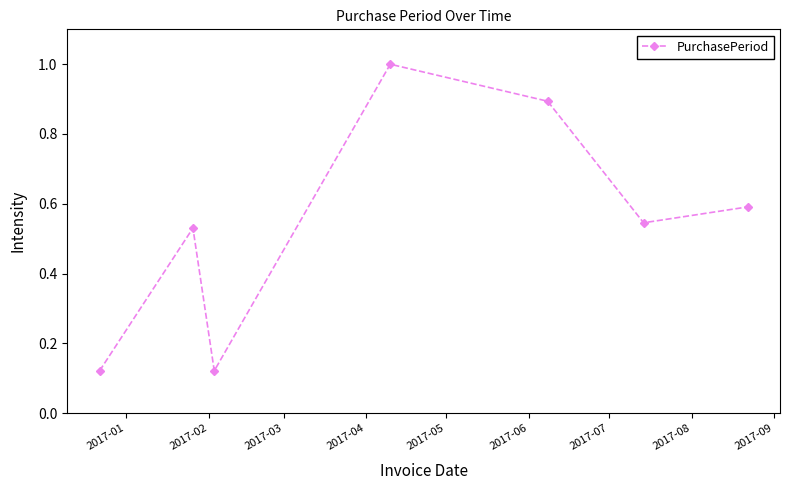

True or false: there are more than 1 points higher than both neighbors.

True